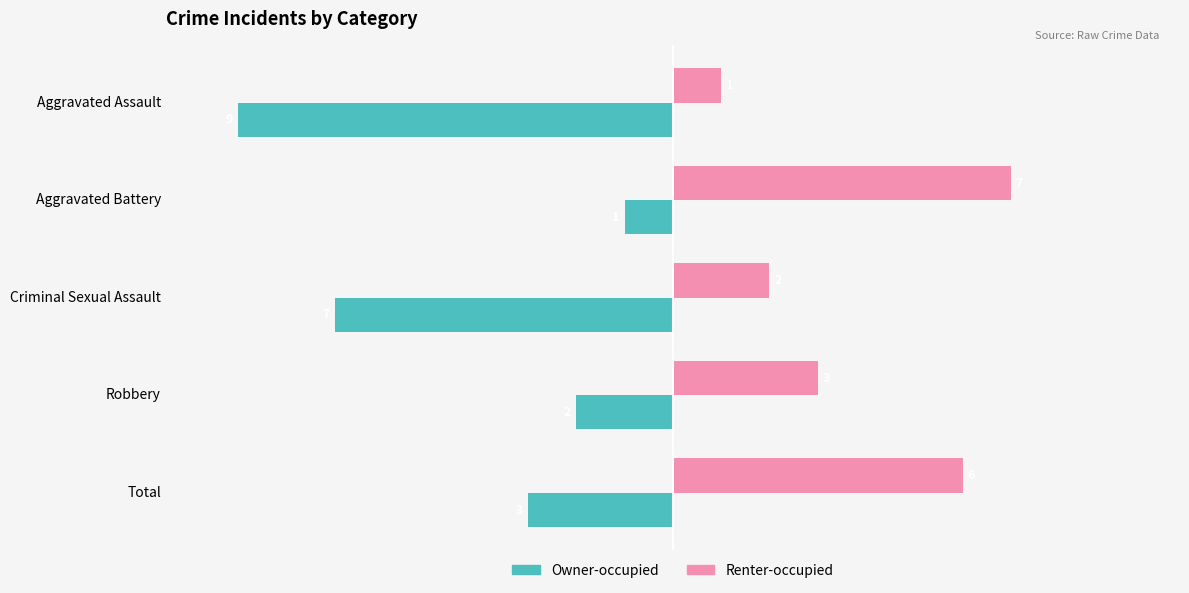

What is the difference between the maximum and second lowest values in the Renter-occupied series?

5